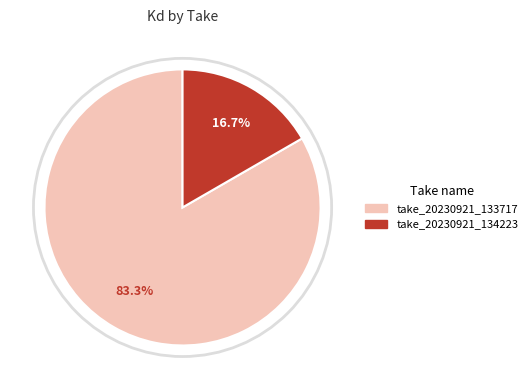

Rank the categories by value from highest to lowest.

take_20230921_133717, take_20230921_134223